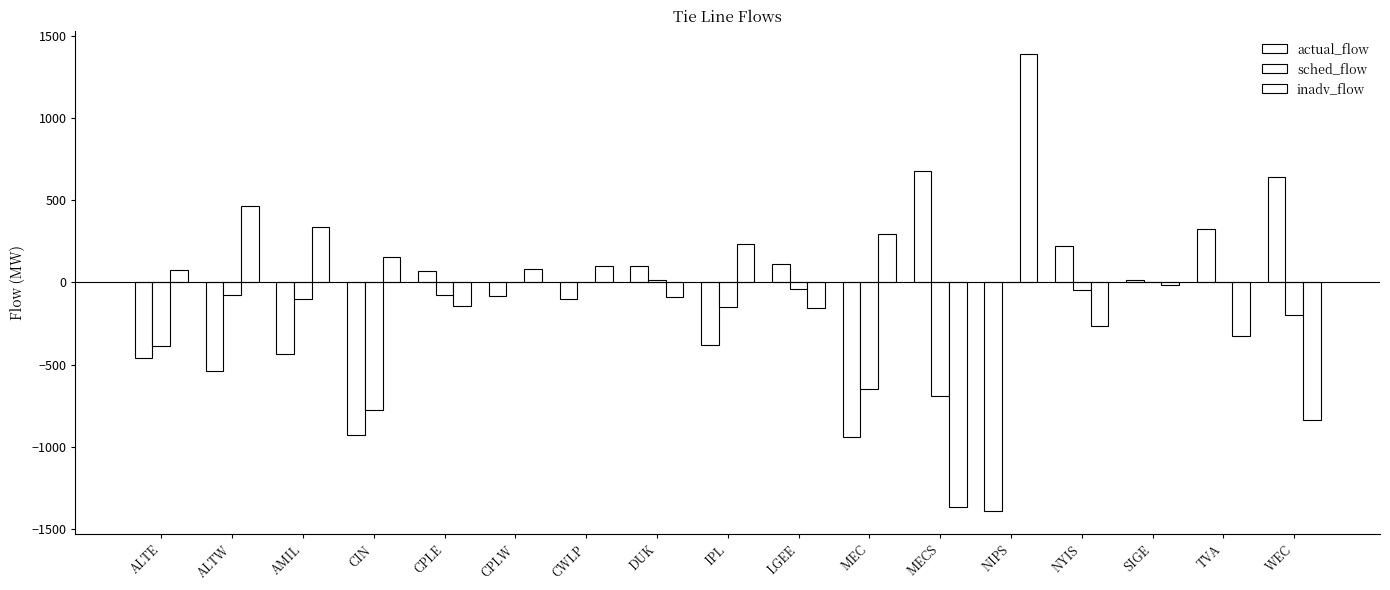

Which series has the widest spread of values?

inadv_flow